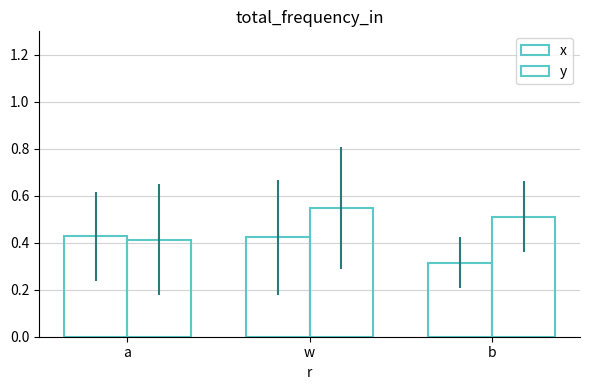

How many bars are there in total?

6